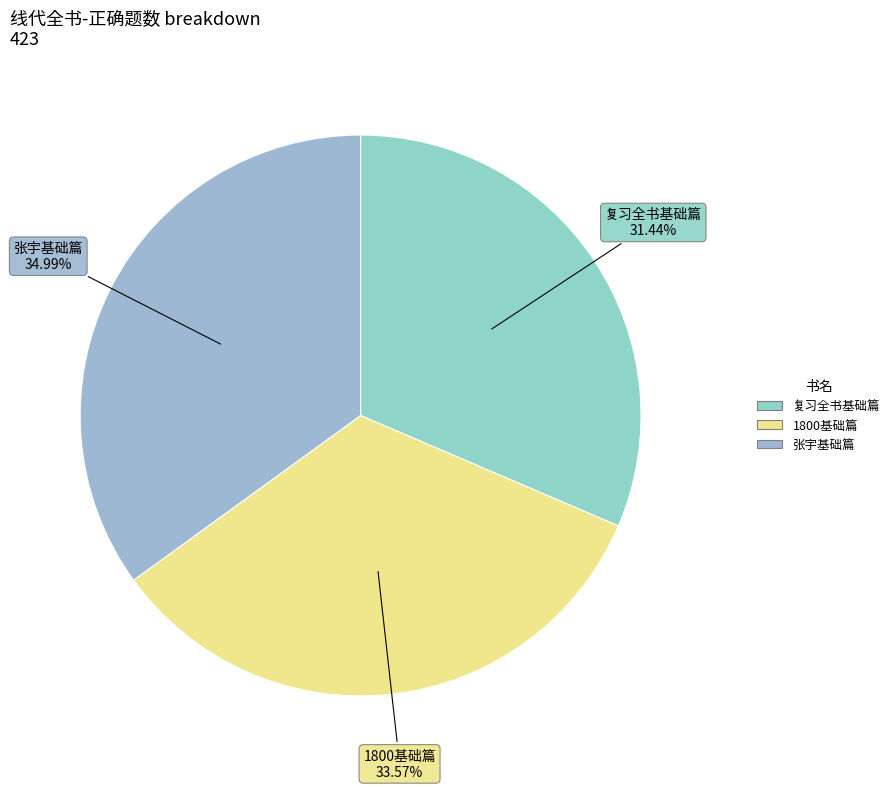

Is the sum of 1800基础篇 and 复习全书基础篇 greater than half?

Yes